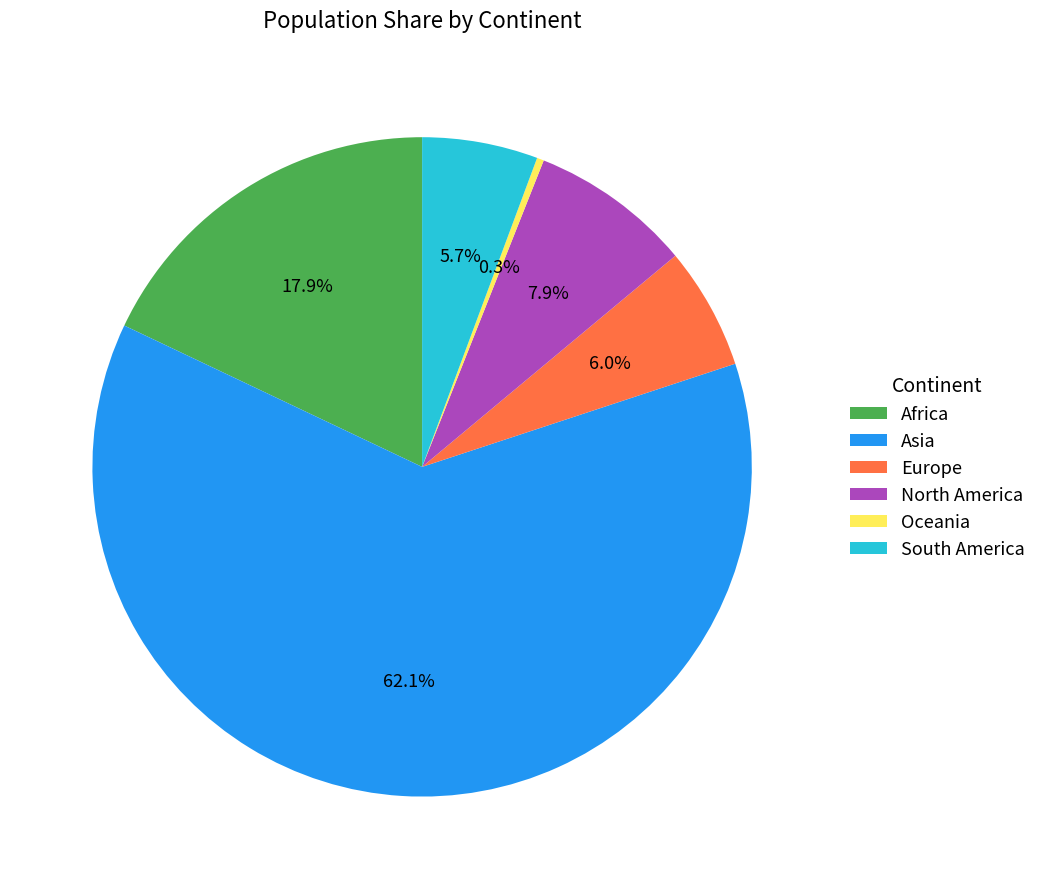

What percentage is the Asia slice, to the nearest percent?

62%